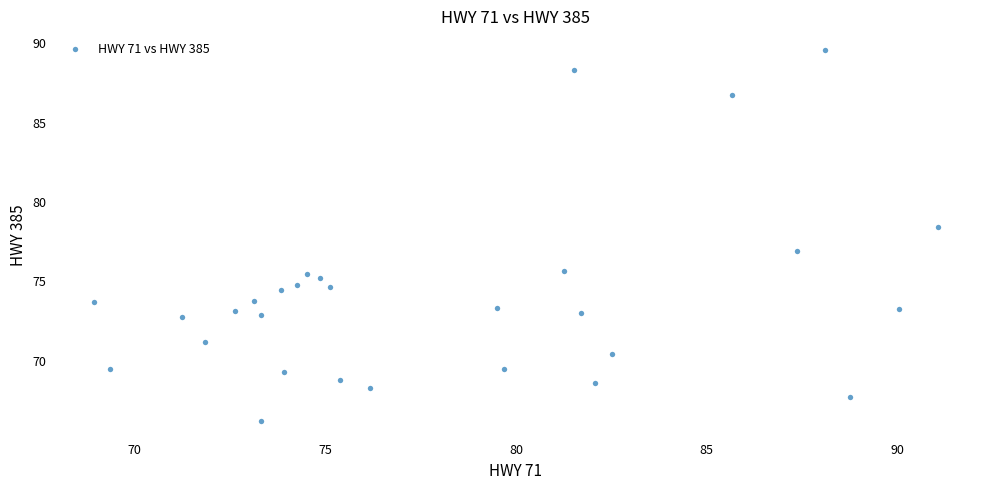

What is the range of Y values (max minus min)?

23.4